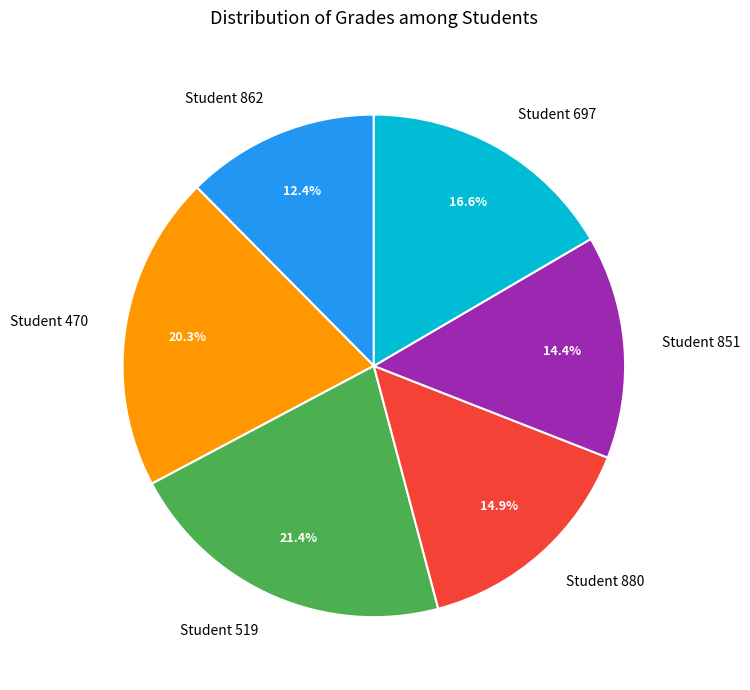

Do Student 470 and Student 862 together represent more than half of the pie?

No